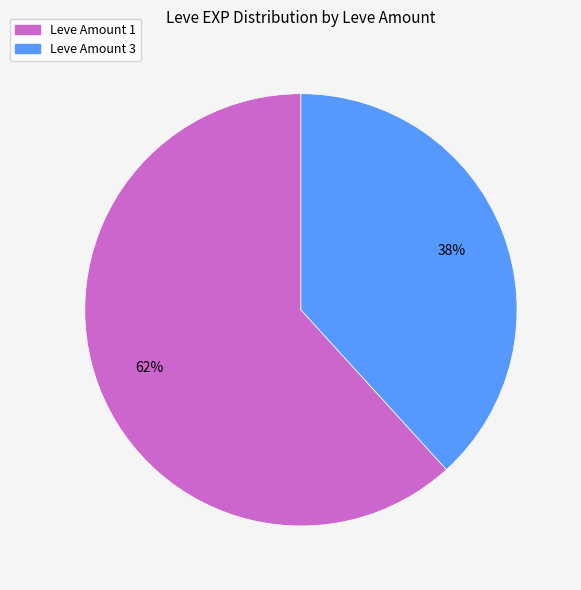

To the nearest percent, what is the difference between the largest and smallest slice percentages?

24%